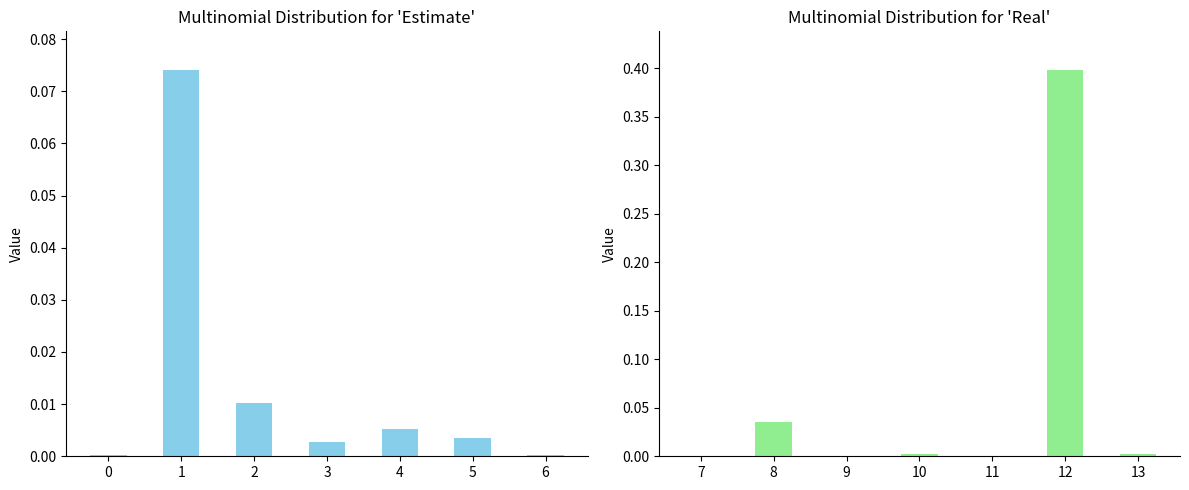

Are the bars grouped side by side (vs. stacked)?

Yes